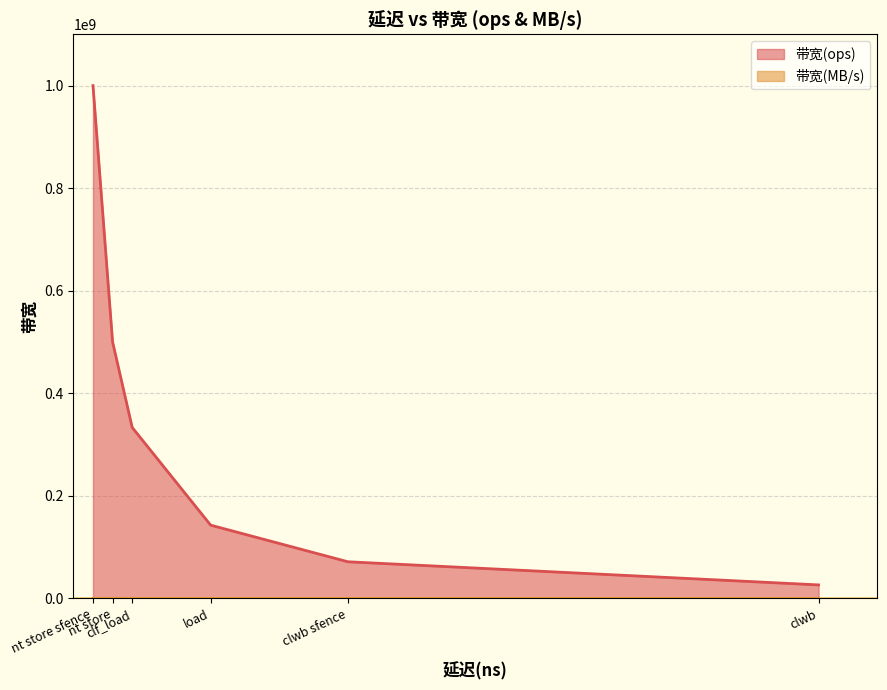

What is the greatest value displayed?

1000000000